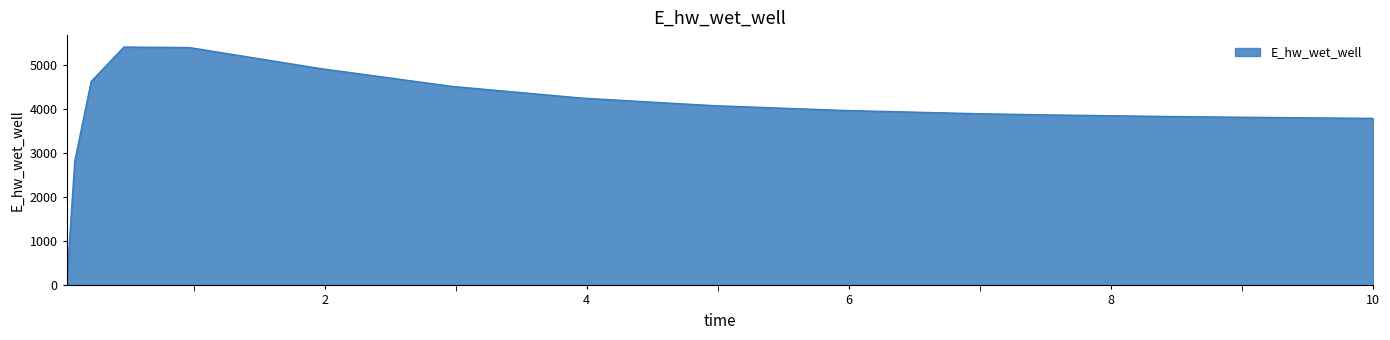

What is the difference between the maximum and minimum values?

5414.1